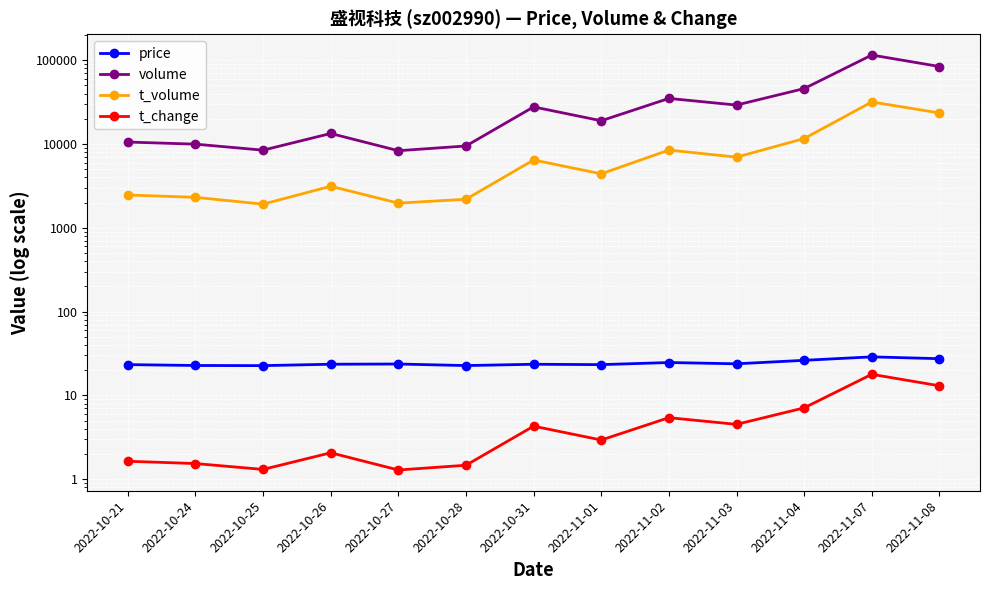

How many values in the t_volume series are below 4404?

6